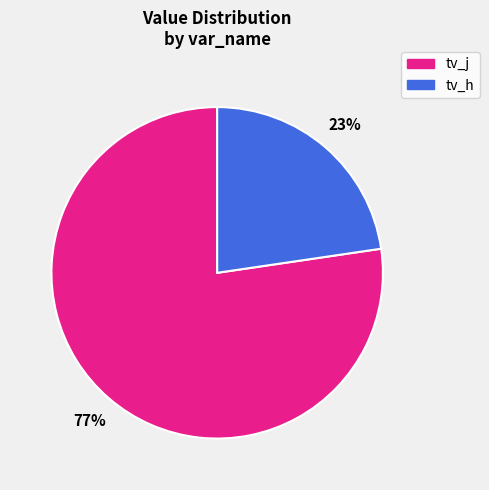

Is the sum of tv_h and tv_j greater than half?

Yes